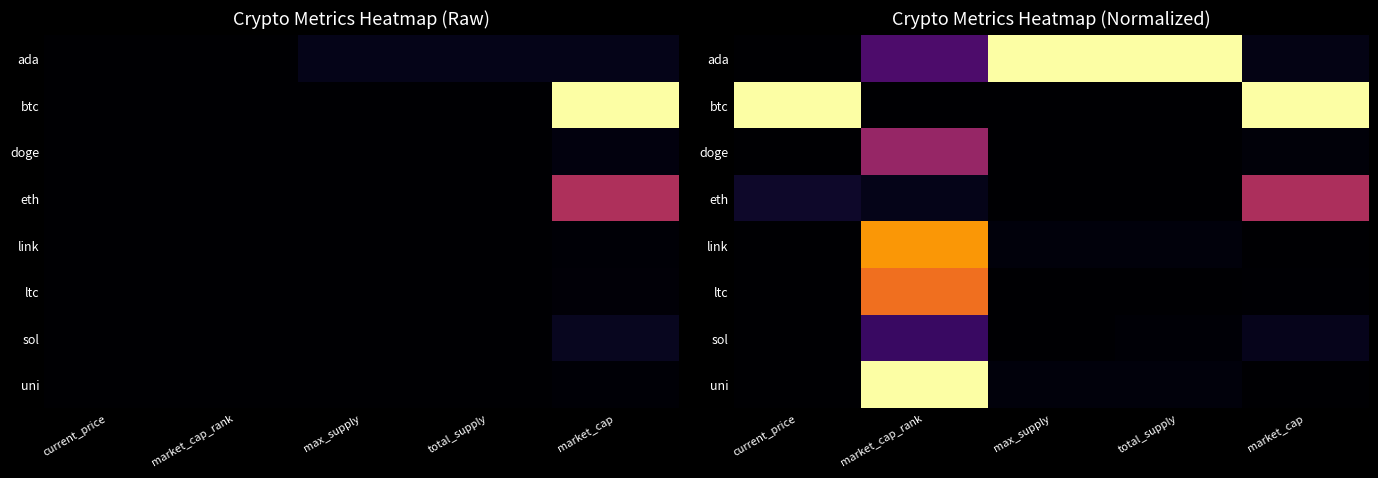

Rank the categories by sol value from lowest to highest.

max_supply, current_price, total_supply, market_cap, market_cap_rank